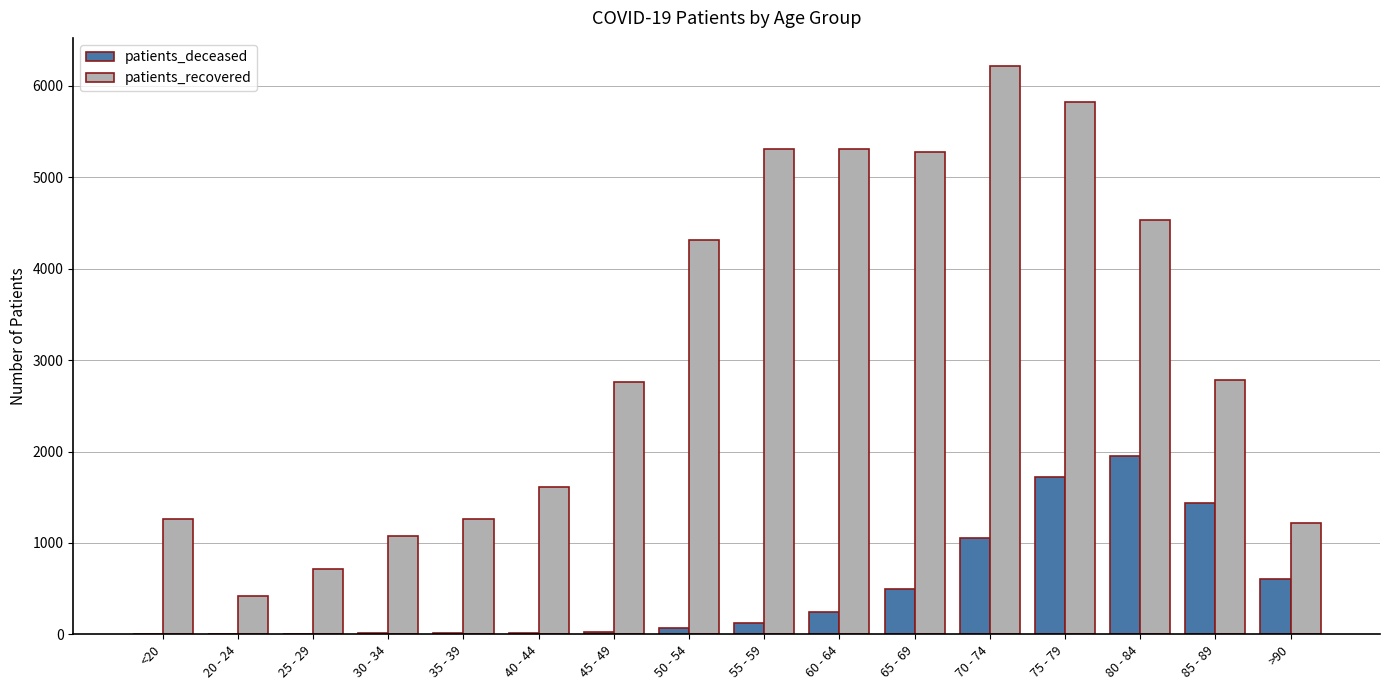

Between 50 - 54 and 65 - 69, which series saw the biggest shift?

patients_recovered